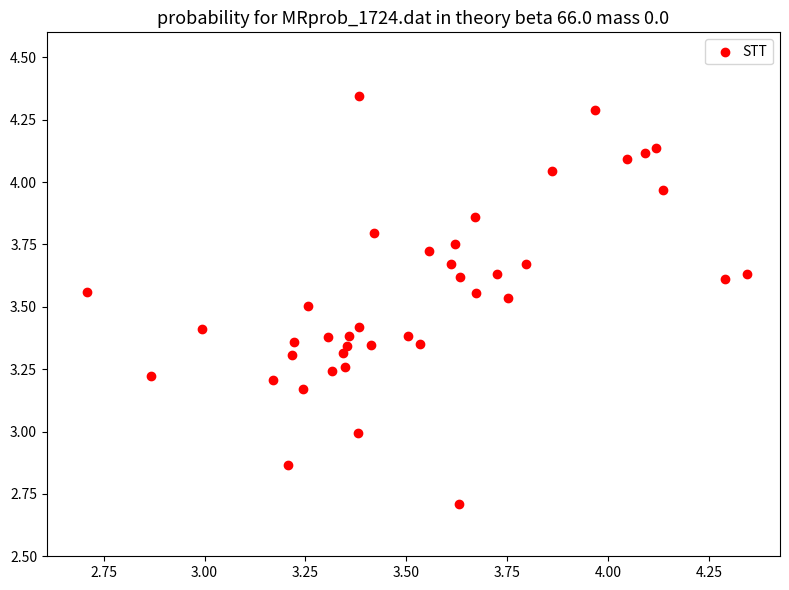

What is the range of Y values (max minus min)?

1.6